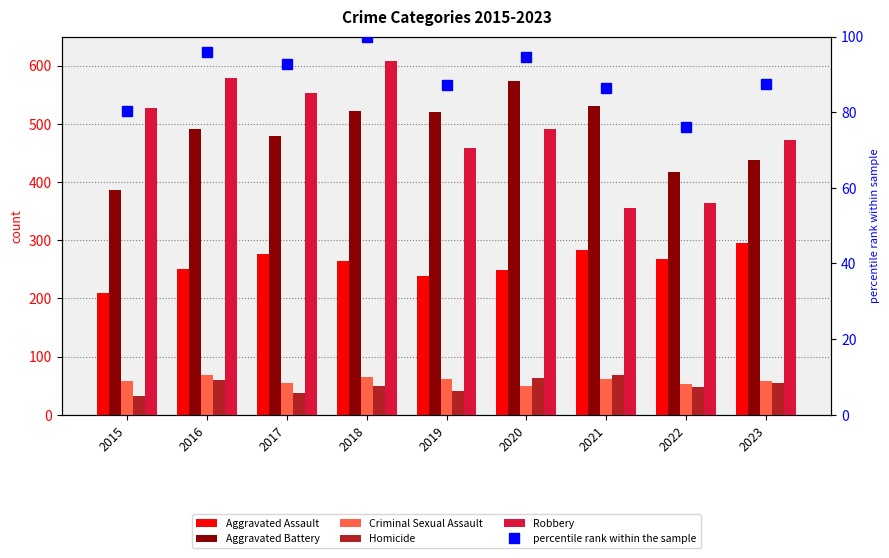

Does the chart contain any negative values?

No